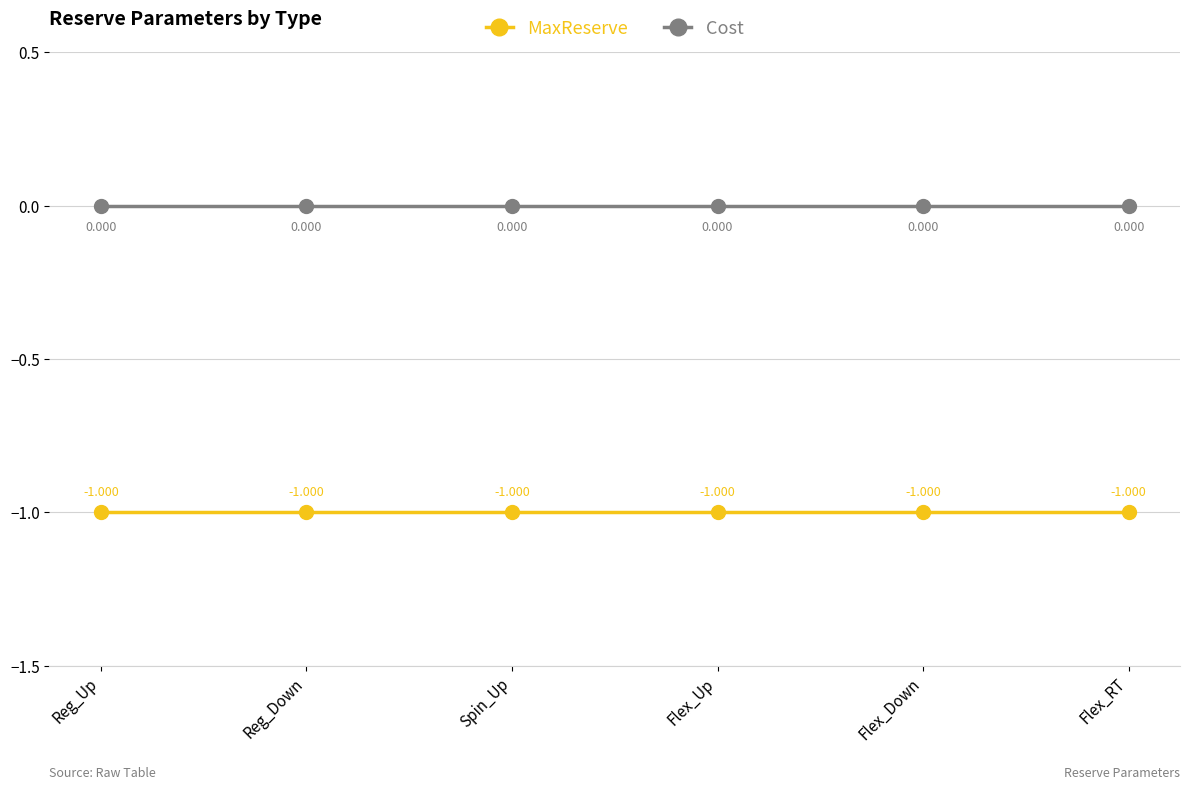

Is this an area chart (filled region under the line)?

No